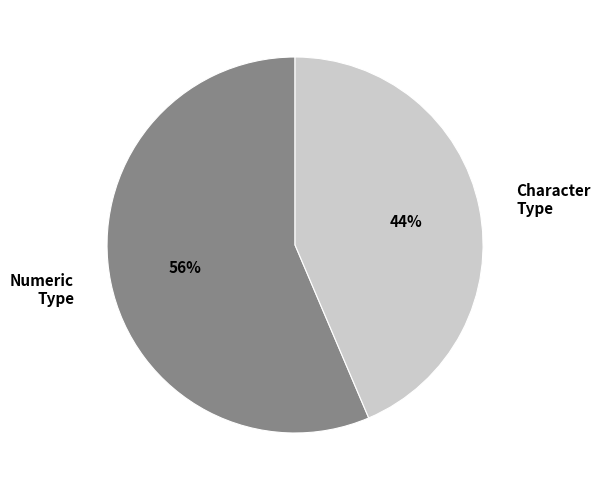

Do Numeric Type and Character Type together represent more than half of the pie?

Yes